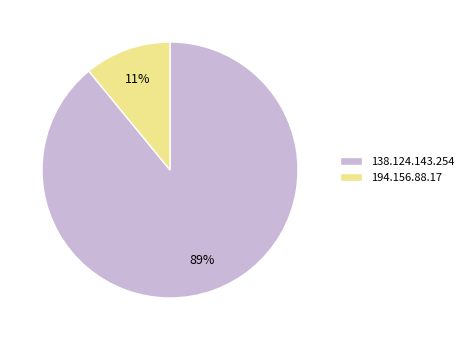

To the nearest percent, what portion does 138.124.143.254 represent?

89%